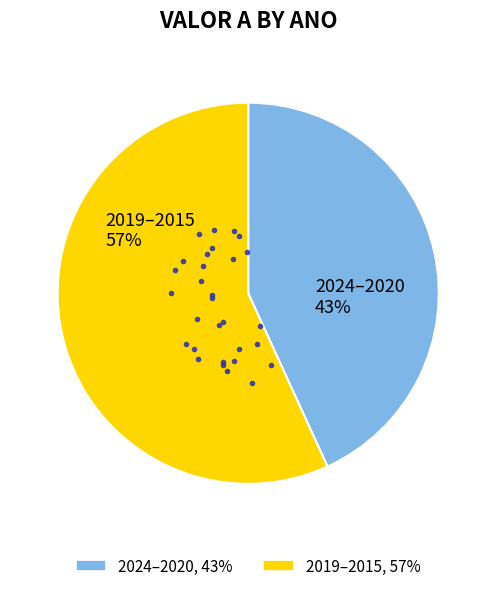

Is there any slice that represents more than half of the pie?

Yes